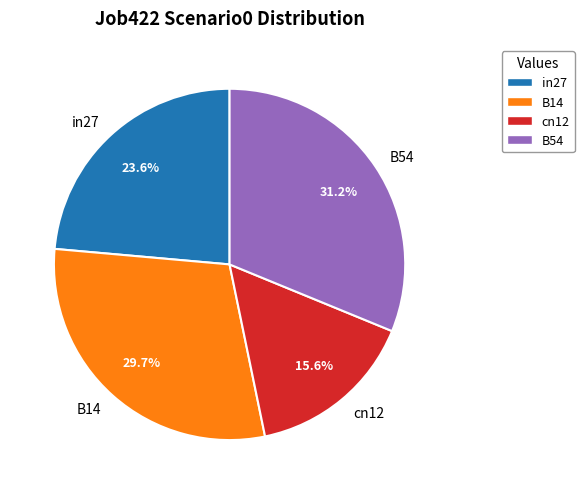

Rank the categories by value from lowest to highest.

cn12, in27, B14, B54